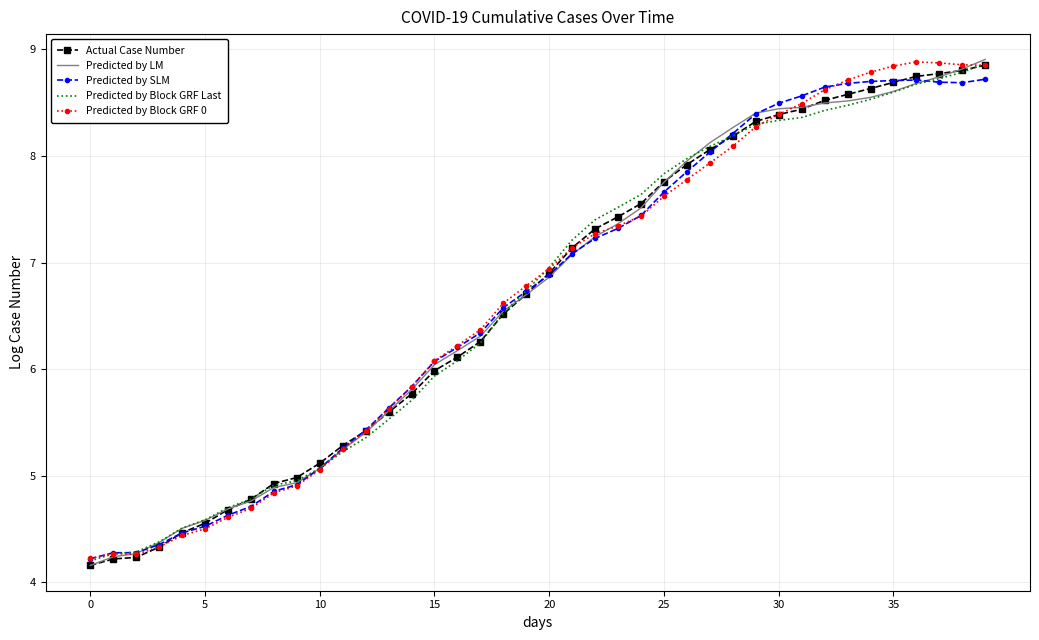

What is the minimum value for Actual Case Number?

4.2